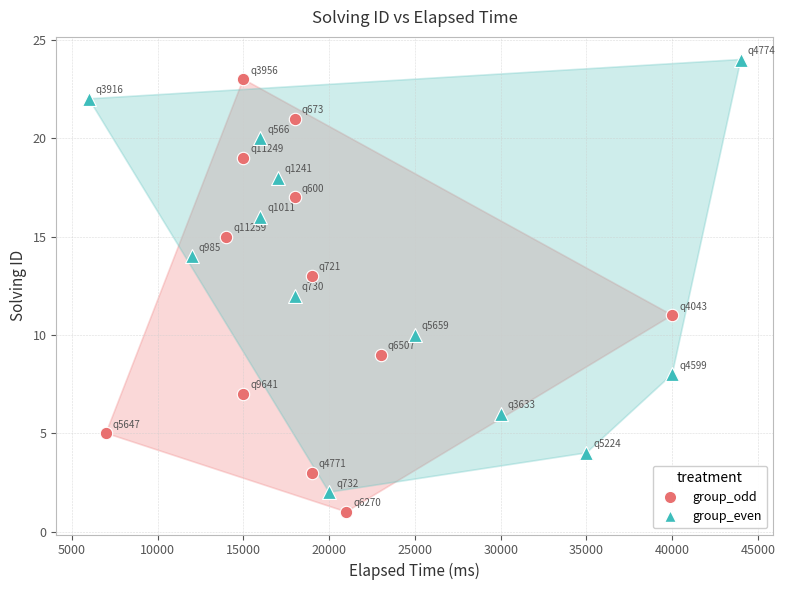

What are all the series names shown in the legend?

group_odd, group_even